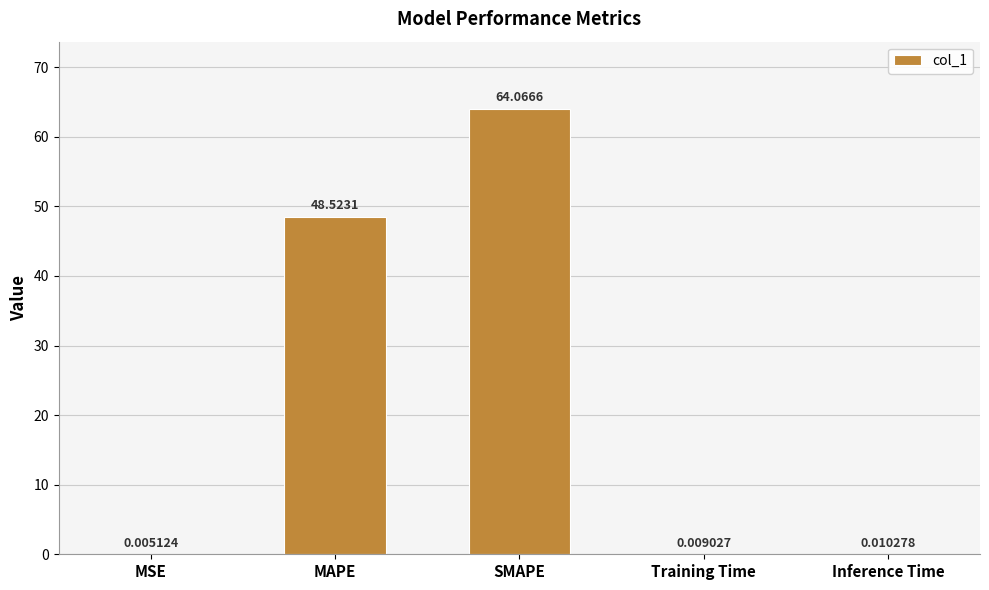

What is the sum of the values at SMAPE and MSE?

64.1